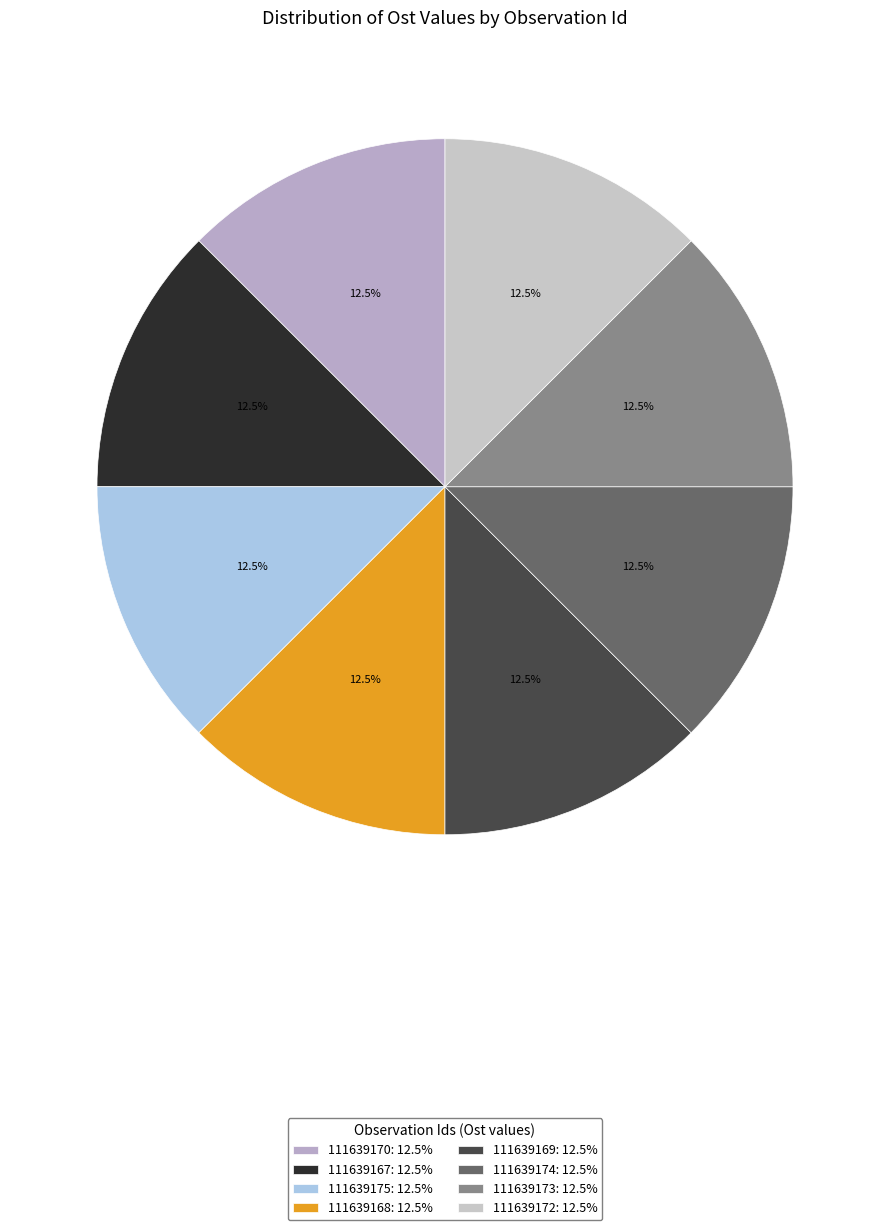

Which slice is the smallest?

111639174